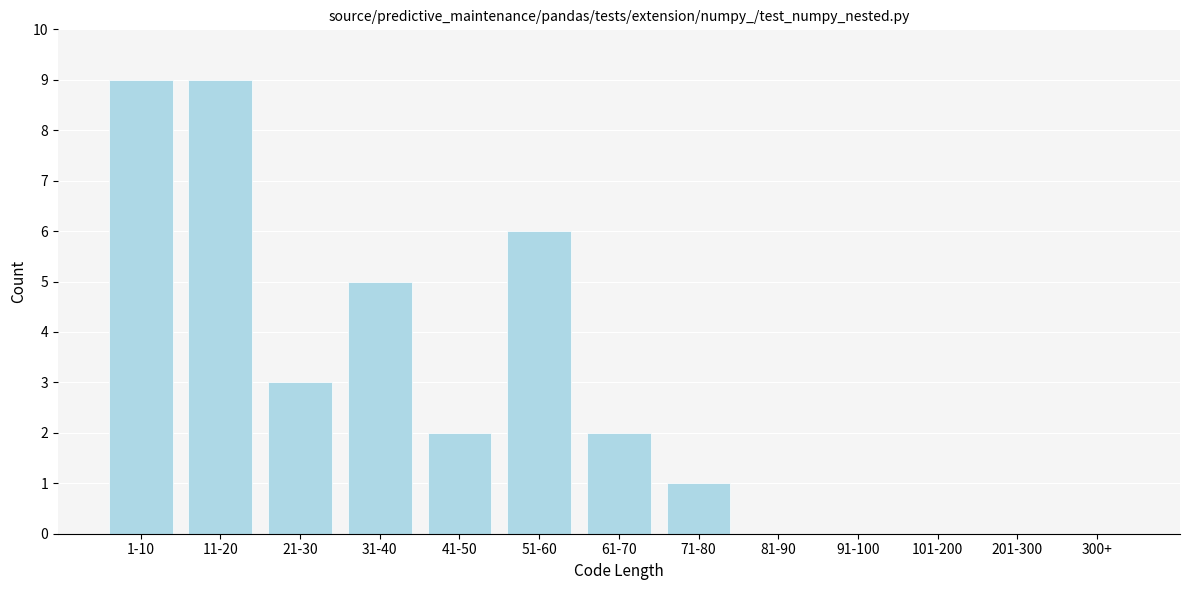

Reading left to right, what are all the values shown in this chart?

1-10=9	11-20=9	21-30=3	31-40=5	41-50=2	51-60=6	61-70=2	71-80=1	81-90=0	91-100=0	101-200=0	201-300=0	300+=0